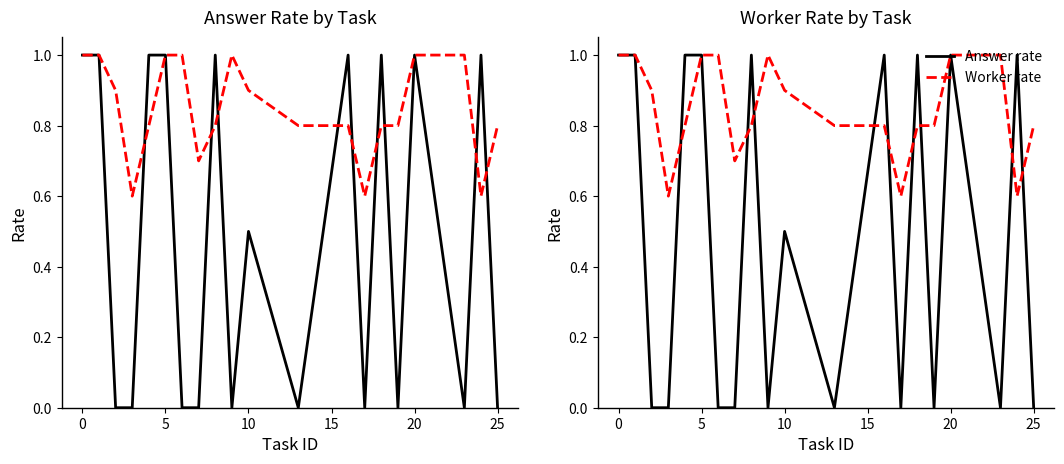

What is the sum of all Worker rate values?

16.9